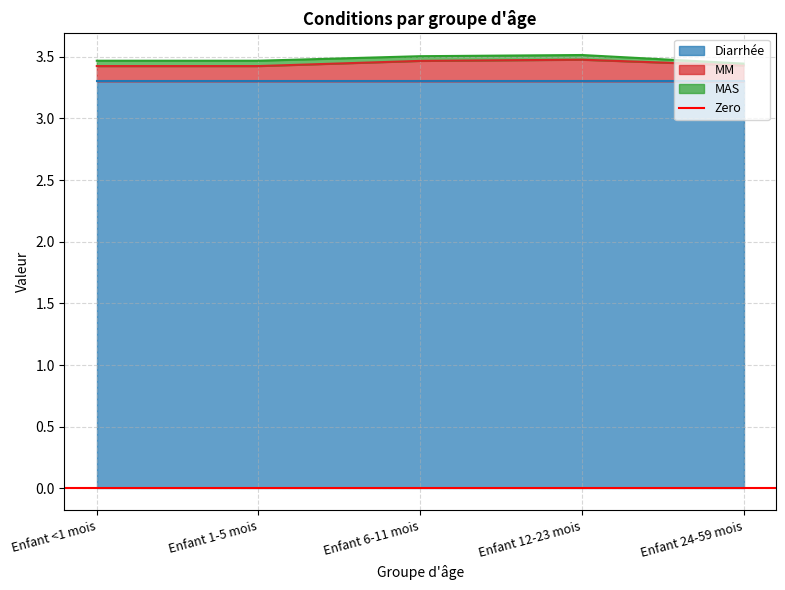

Between Enfant 1-5 mois and Enfant 24-59 mois, which series saw the biggest shift?

MAS